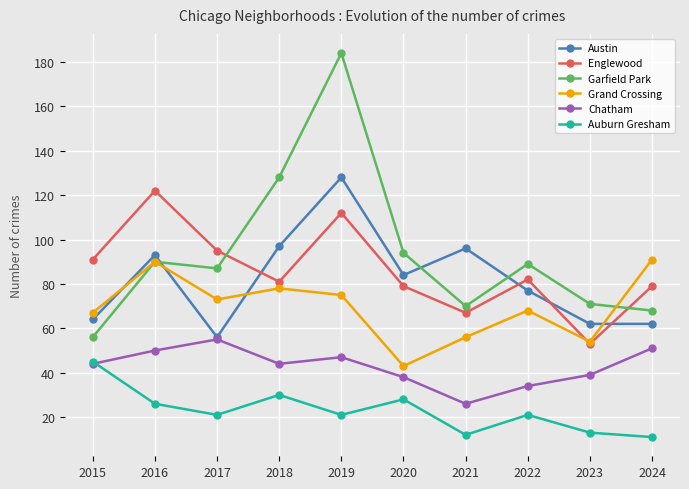

What is the average value of the Garfield Park series?

94